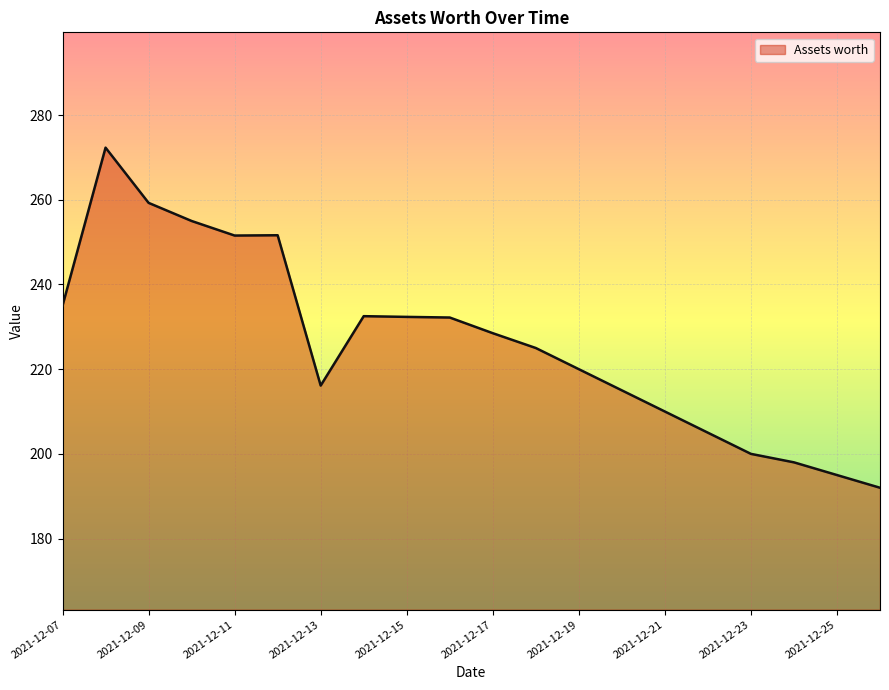

What is the greatest value displayed?

272.3